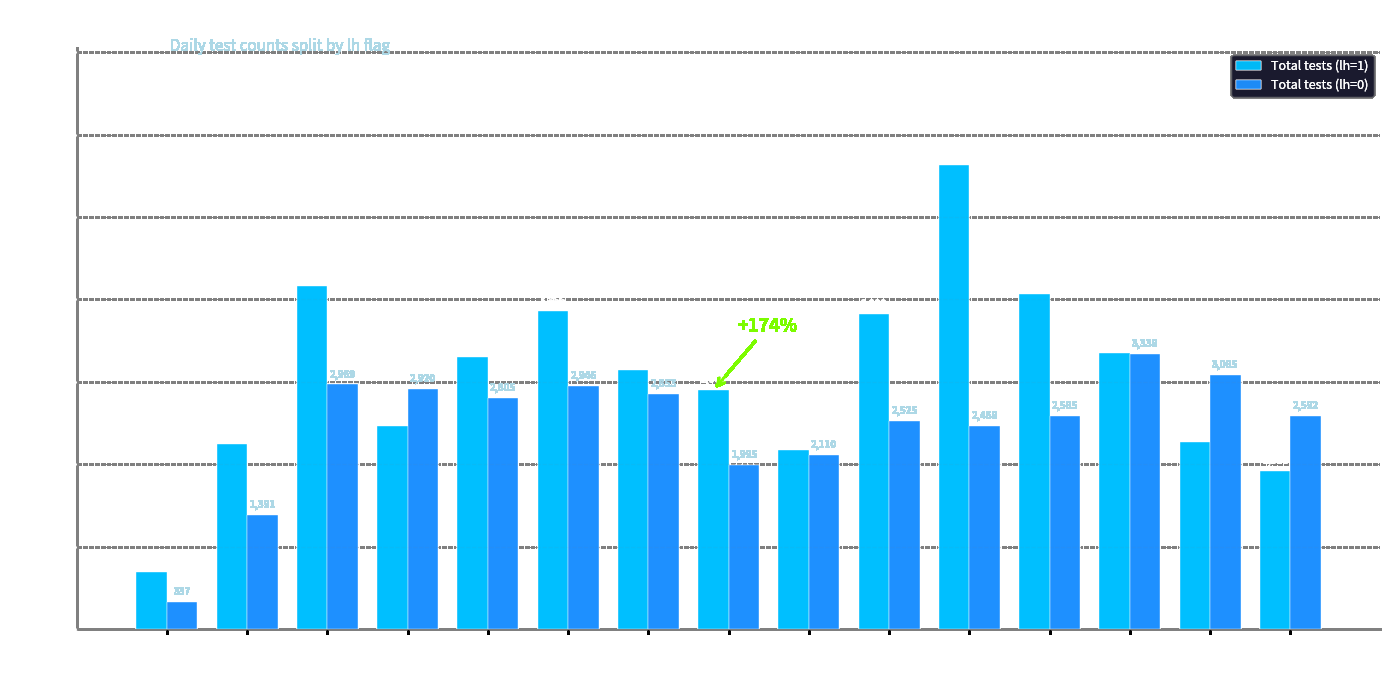

List the series in order of their overall mean, lowest first.

Total tests (lh=0), Total tests (lh=1)